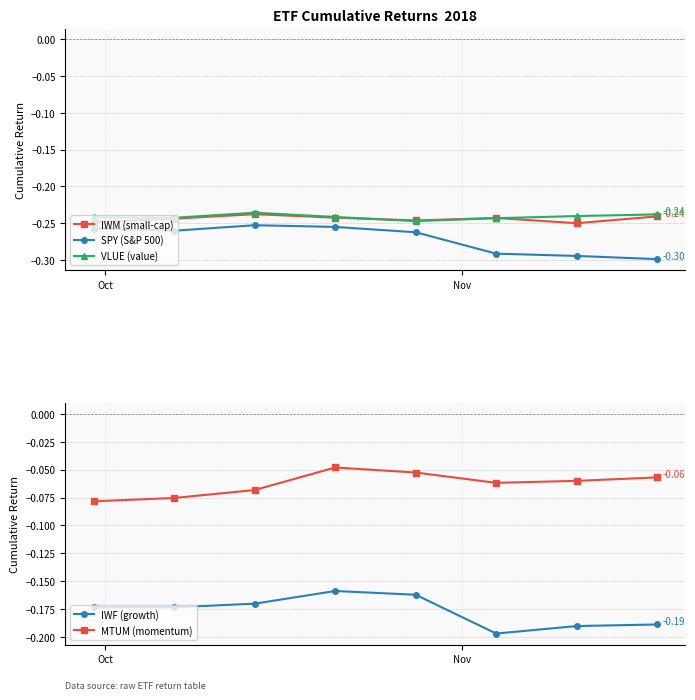

True or false: SPY (S&P 500) has more than 0 interior local peaks.

True